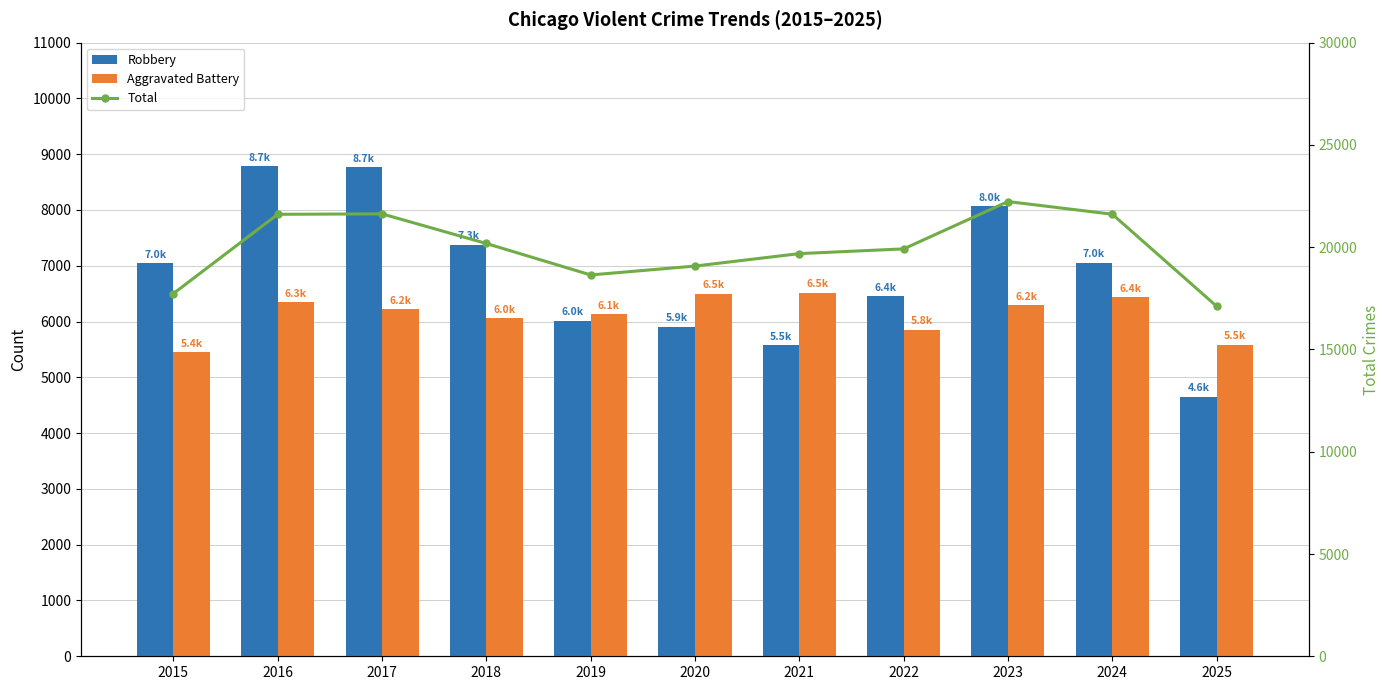

How many categories are shown in the chart?

11